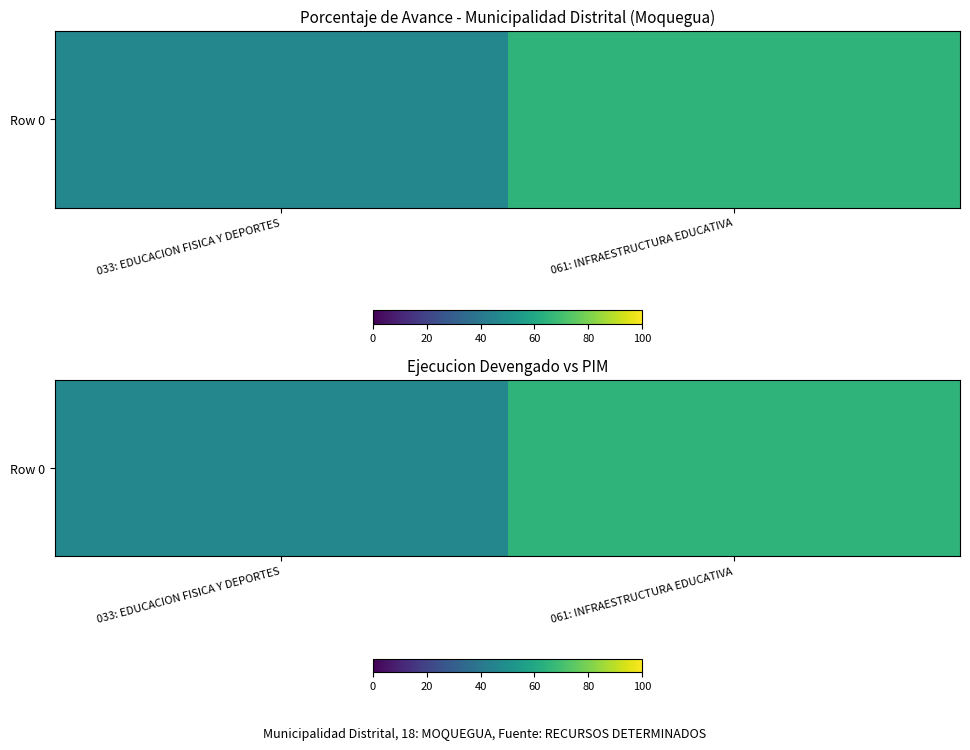

Is it true that the value at 061: INFRAESTRUCTURA EDUCATIVA is 39.8?

False